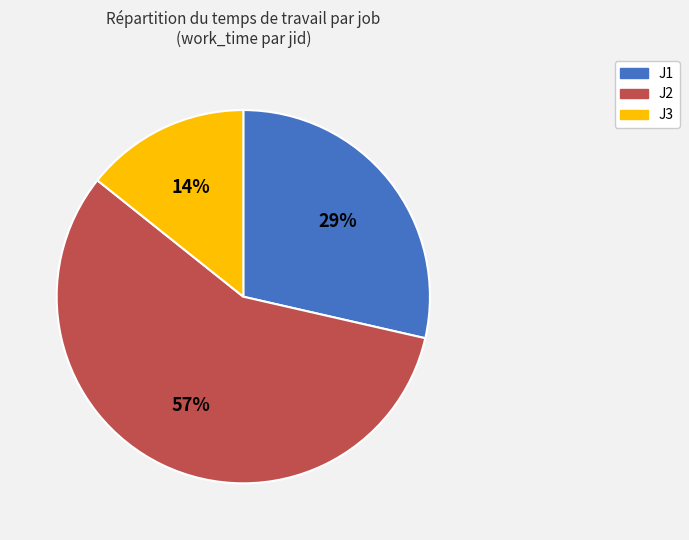

Is the sum of J1 and J3 greater than half?

No